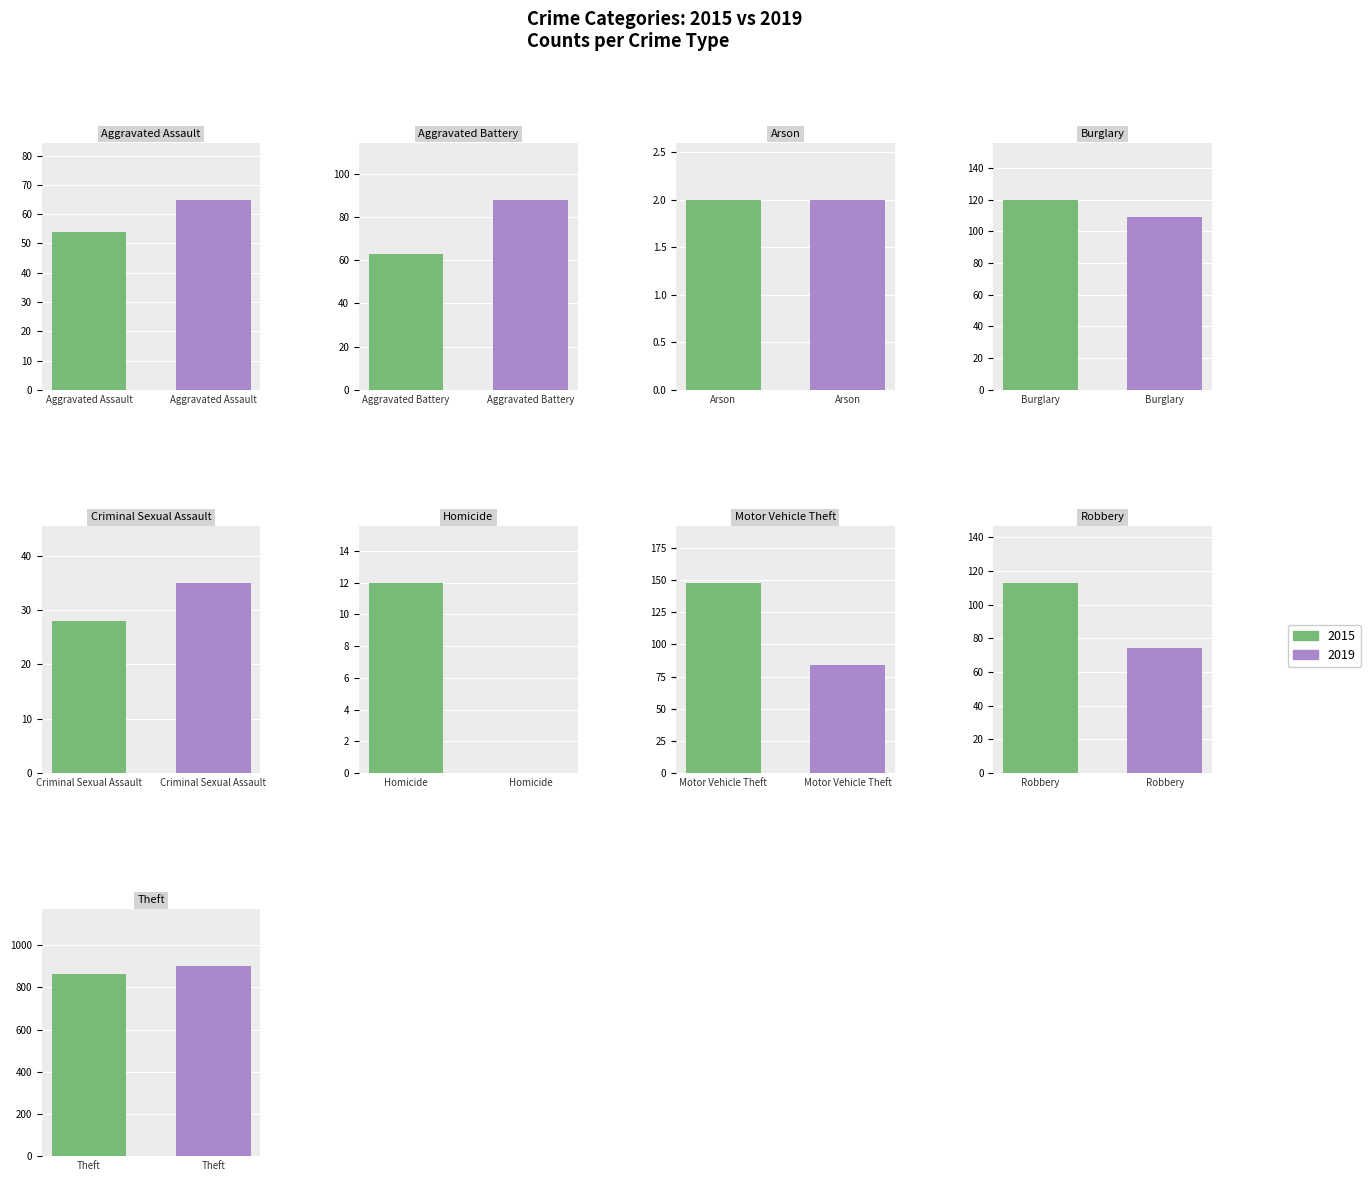

Which series has the largest range (max minus min)?

2019